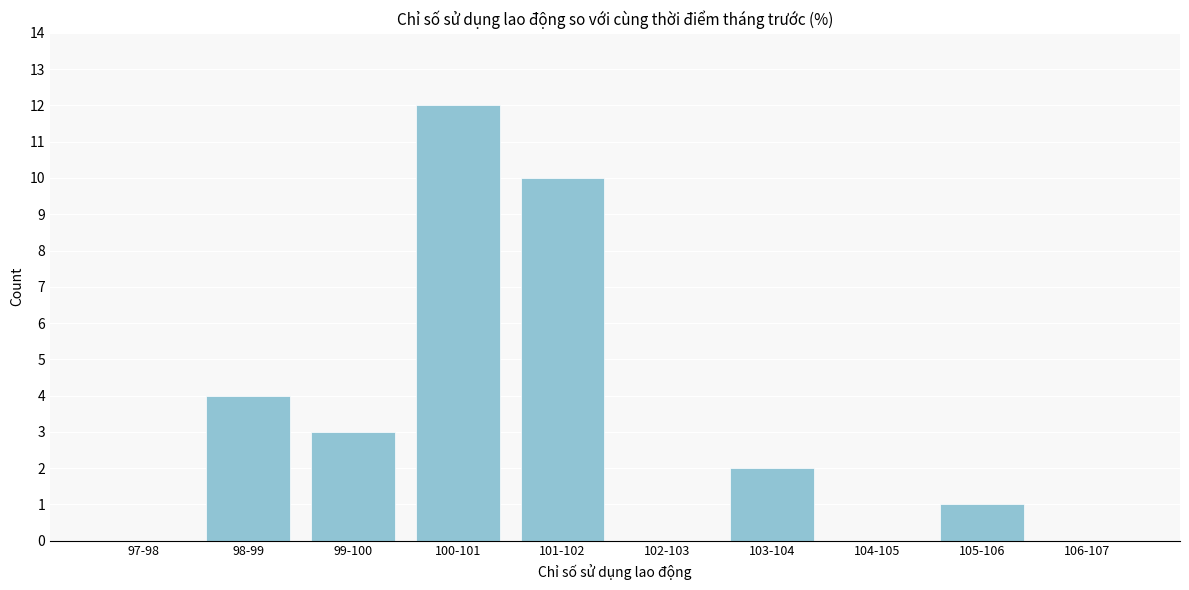

Reading left to right, list all the values displayed in this chart.

97-98=0	98-99=4	99-100=3	100-101=12	101-102=10	102-103=0	103-104=2	104-105=0	105-106=1	106-107=0